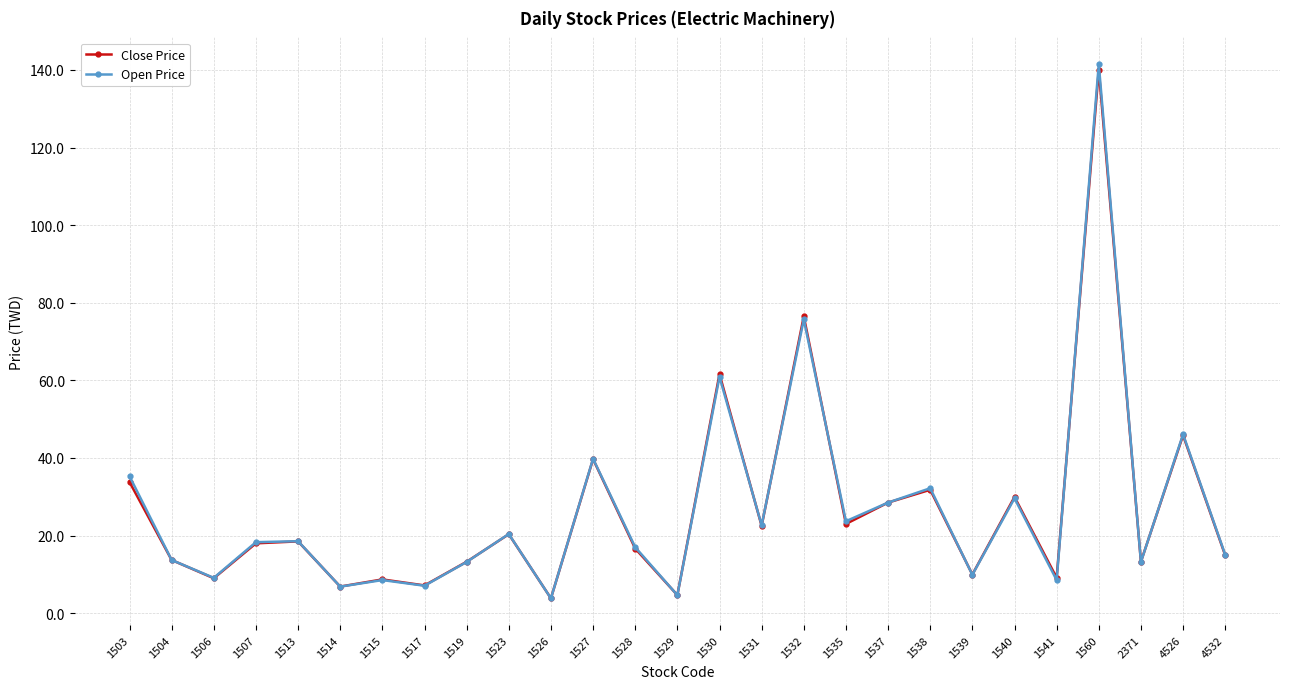

True or false: Open Price has more than 2 interior local peaks.

True